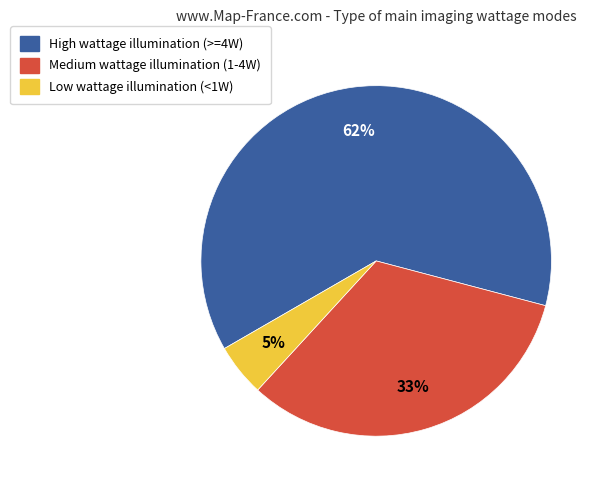

Is there any slice that represents more than half of the pie?

Yes